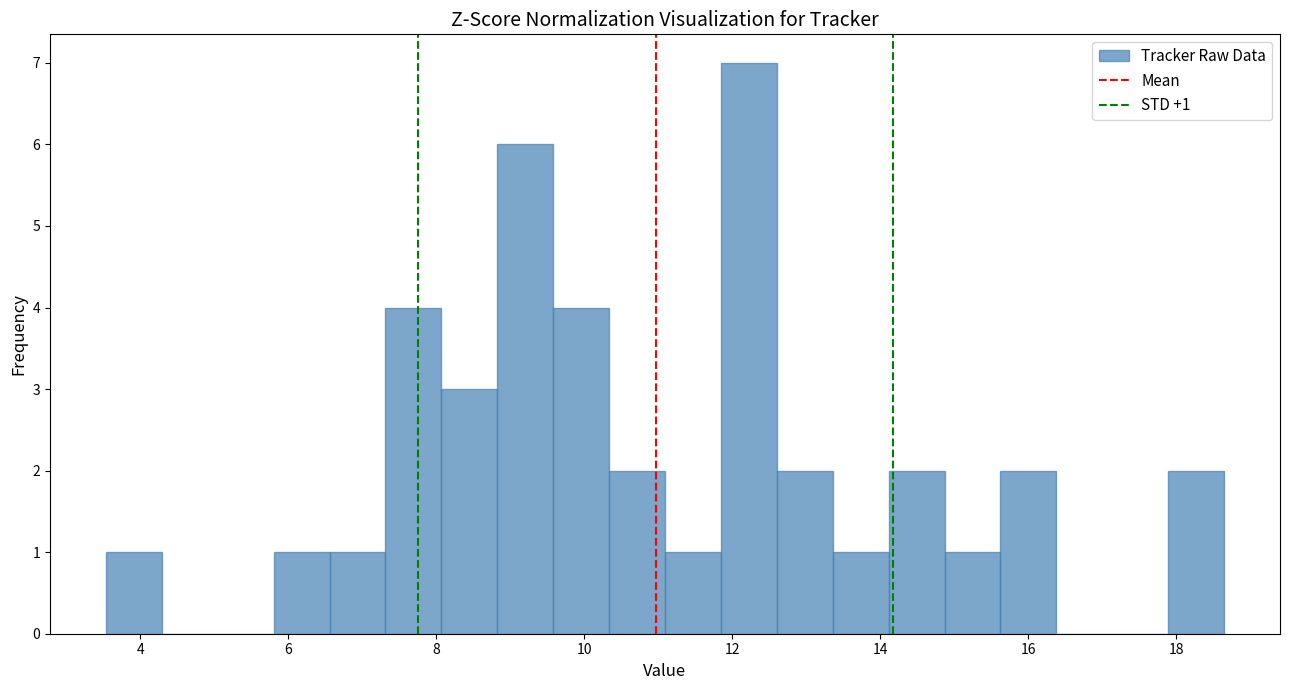

Read against the x-axis, roughly where is the centre of the tallest bar?

12.2